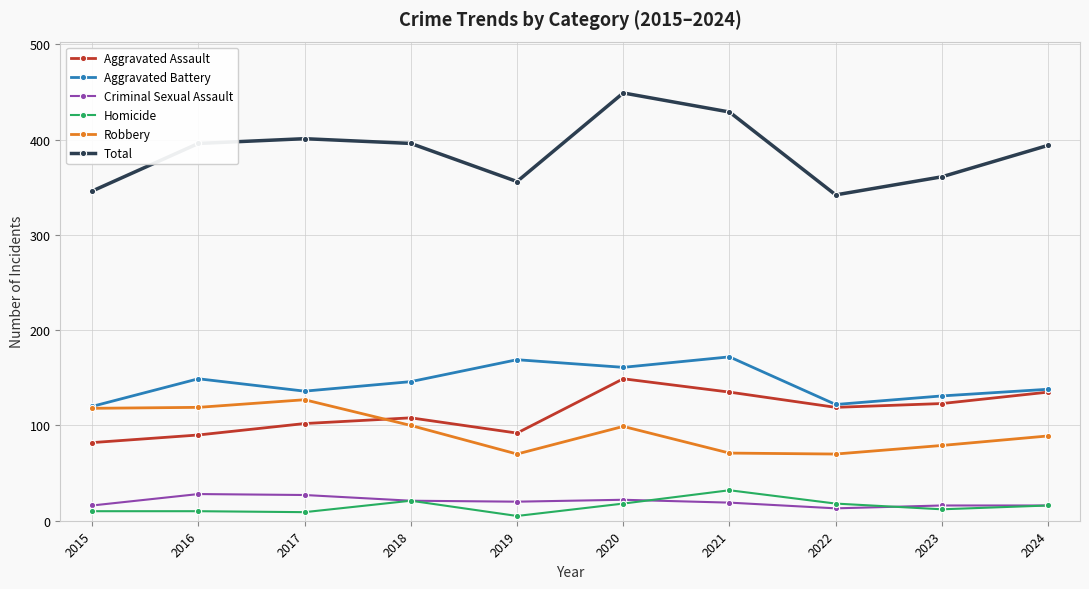

What is the highest value of the Criminal Sexual Assault series?

28